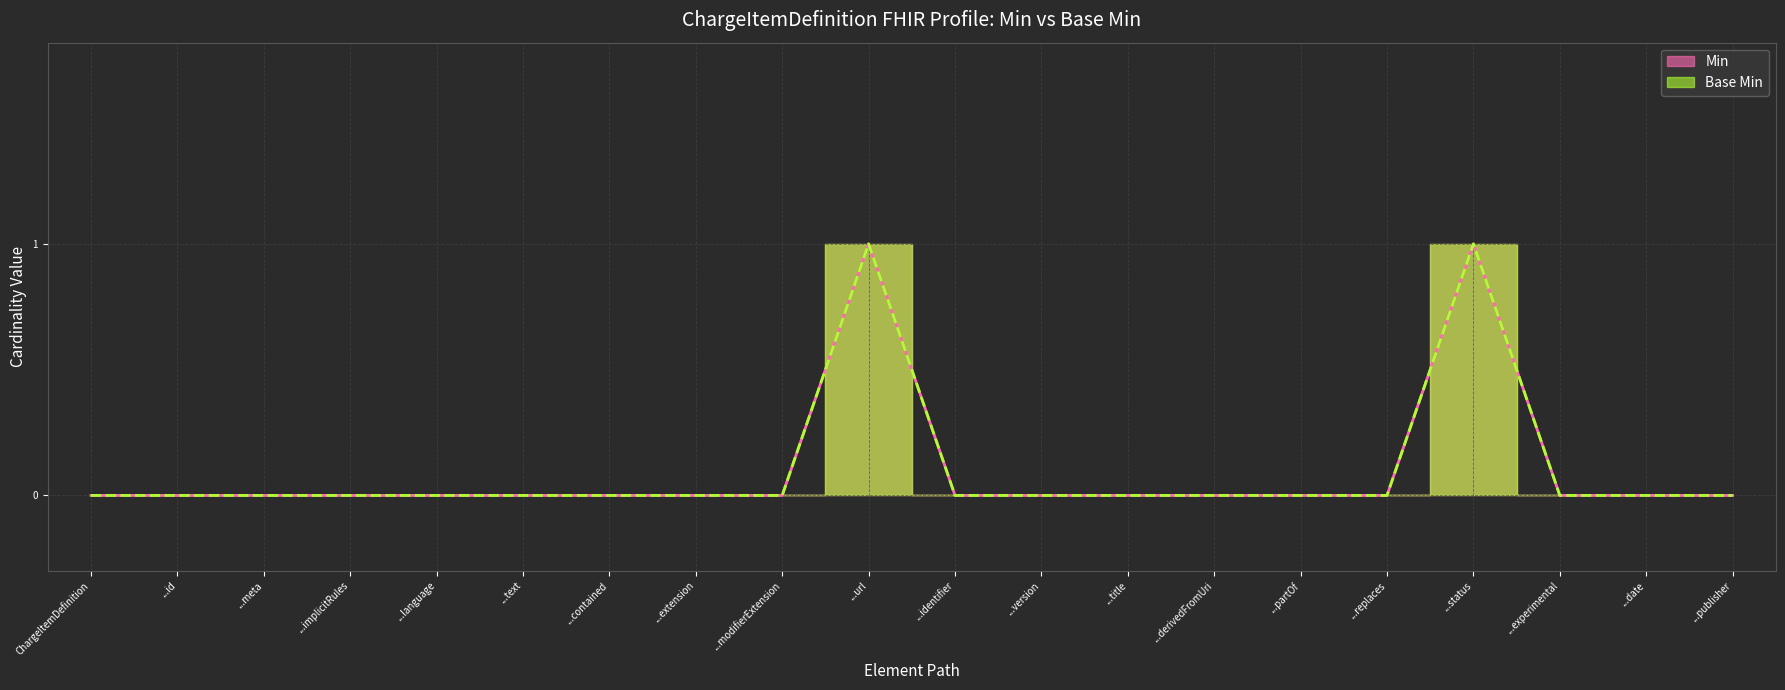

True or false: Min and Base Min intersect in this chart.

False